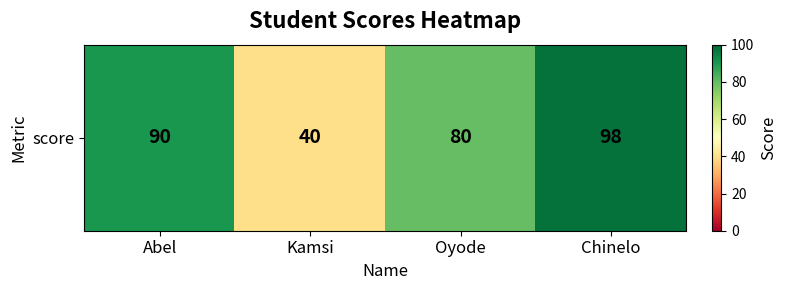

What is the sum of all values?

308